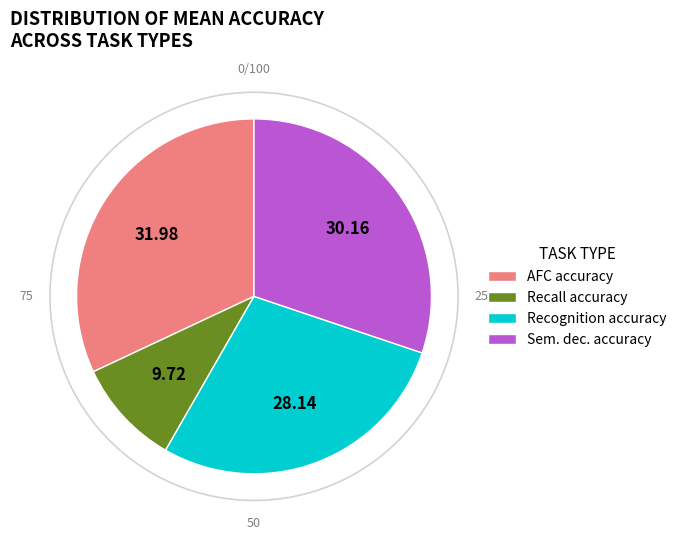

Which slice is the largest?

AFC accuracy